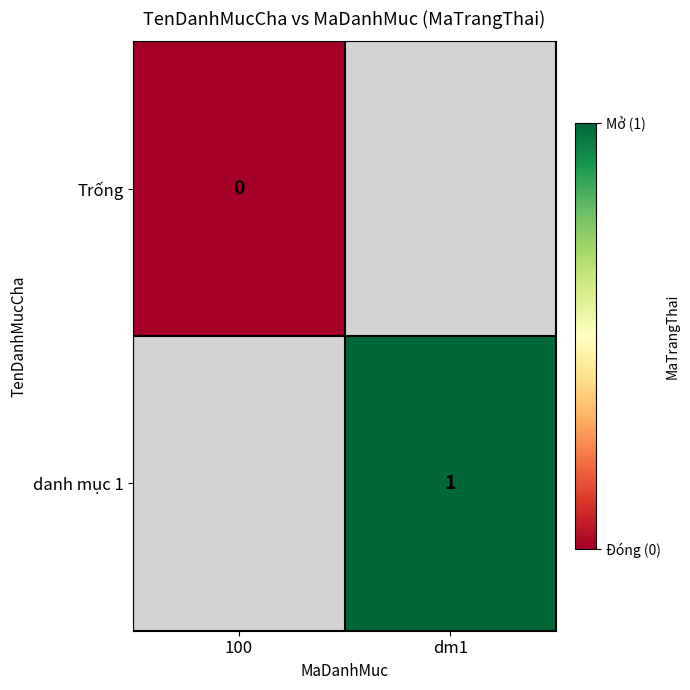

At how many categories does at least one series exceed 0?

1